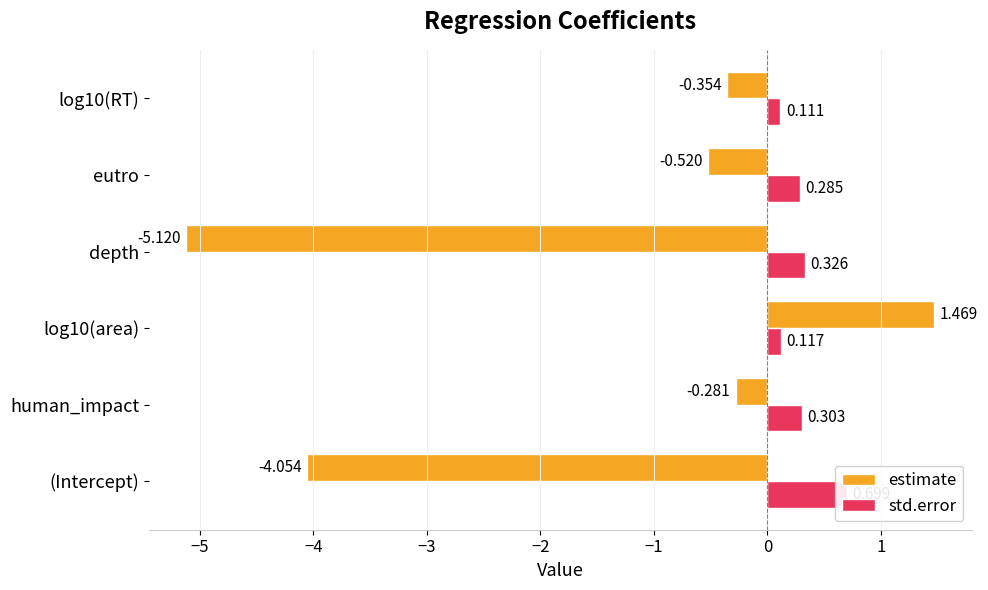

What is the lowest value of the estimate series?

-5.1